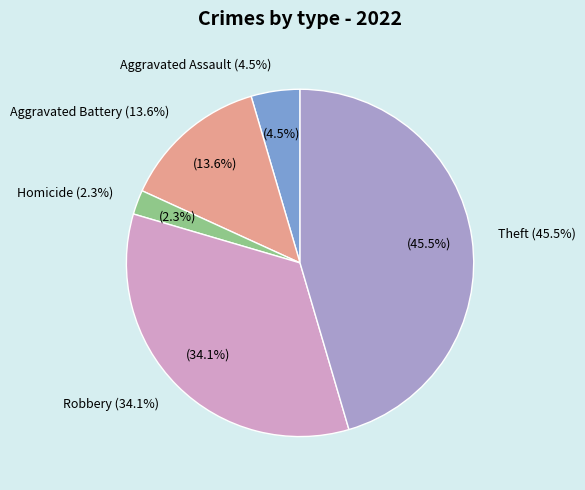

To the nearest percent, what portion does Aggravated Battery represent?

14%